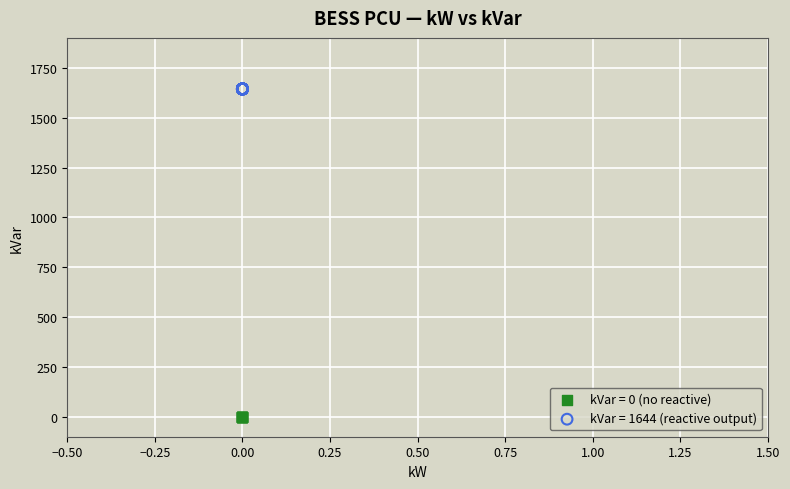

Which series reaches the maximum Y coordinate?

kVar = 1644 (reactive output)